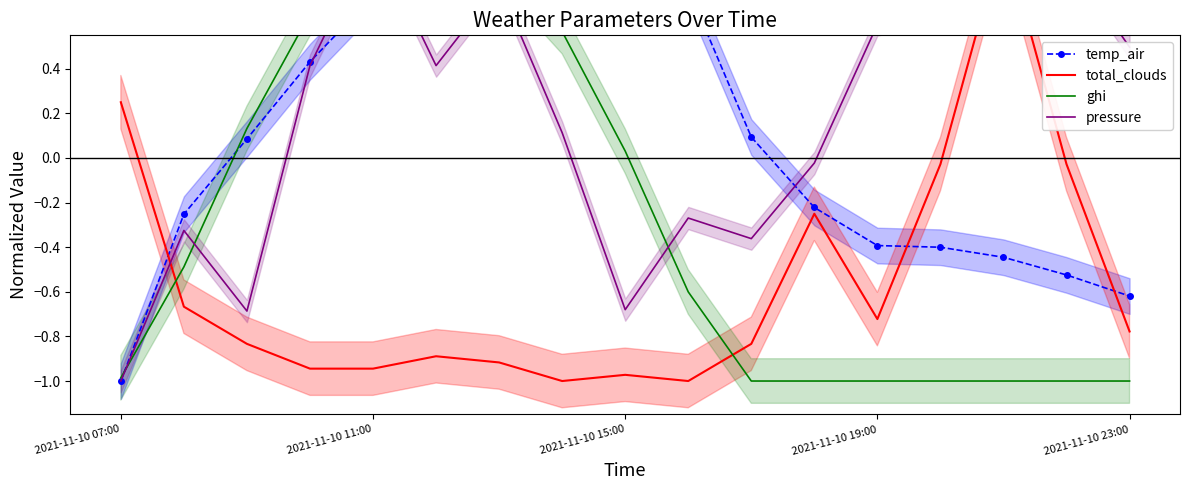

Which series has the widest spread of values?

temp_air